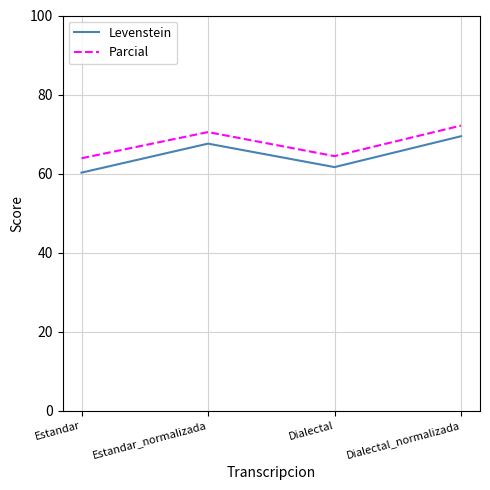

What is the average value of the Levenstein series?

64.7